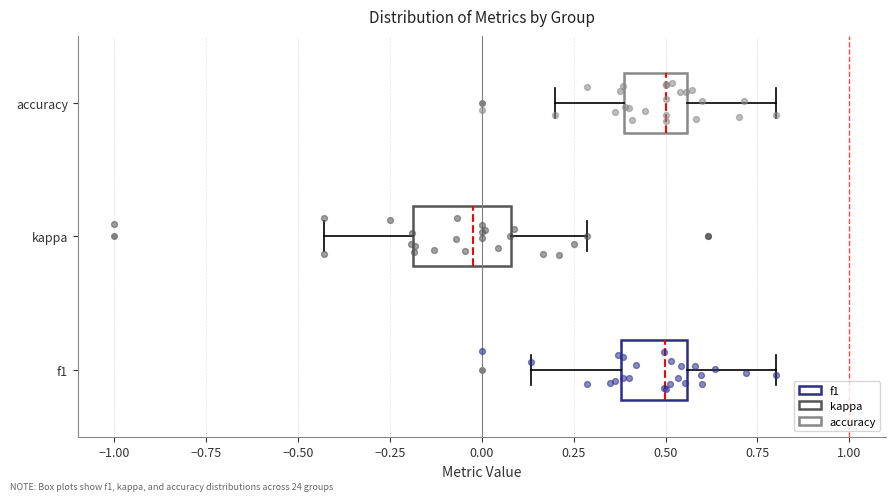

Reading bottom to top, transcribe this box plot: for each box, give where its median line is, the range the box spans, and where its two whiskers end, as read against the x-axis. The values are not printed on the chart, so give them approximately, as read against the axis.

f1: median 0.50, box 0.40 to 0.55, whiskers 0.15 to 0.80
kappa: median 0.00, box -0.20 to 0.10, whiskers -0.45 to 0.30
accuracy: median 0.50, box 0.40 to 0.55, whiskers 0.20 to 0.80